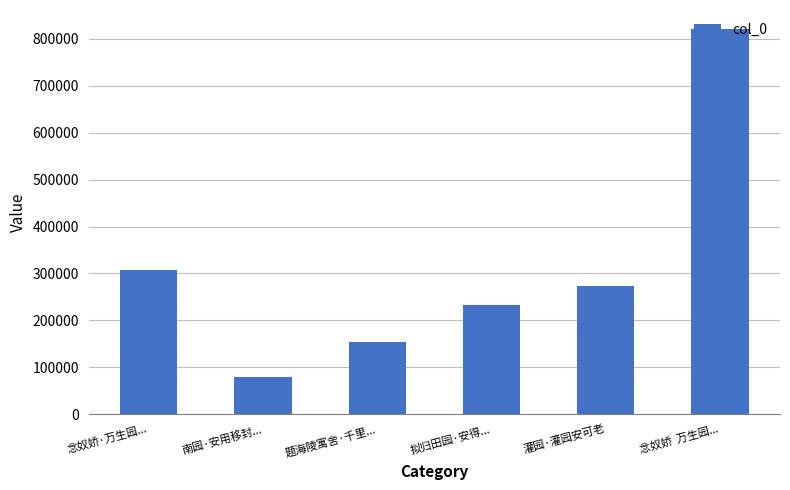

Reading left to right, list all the values displayed in this chart.

306961	80359	153315	232341	273248	820335